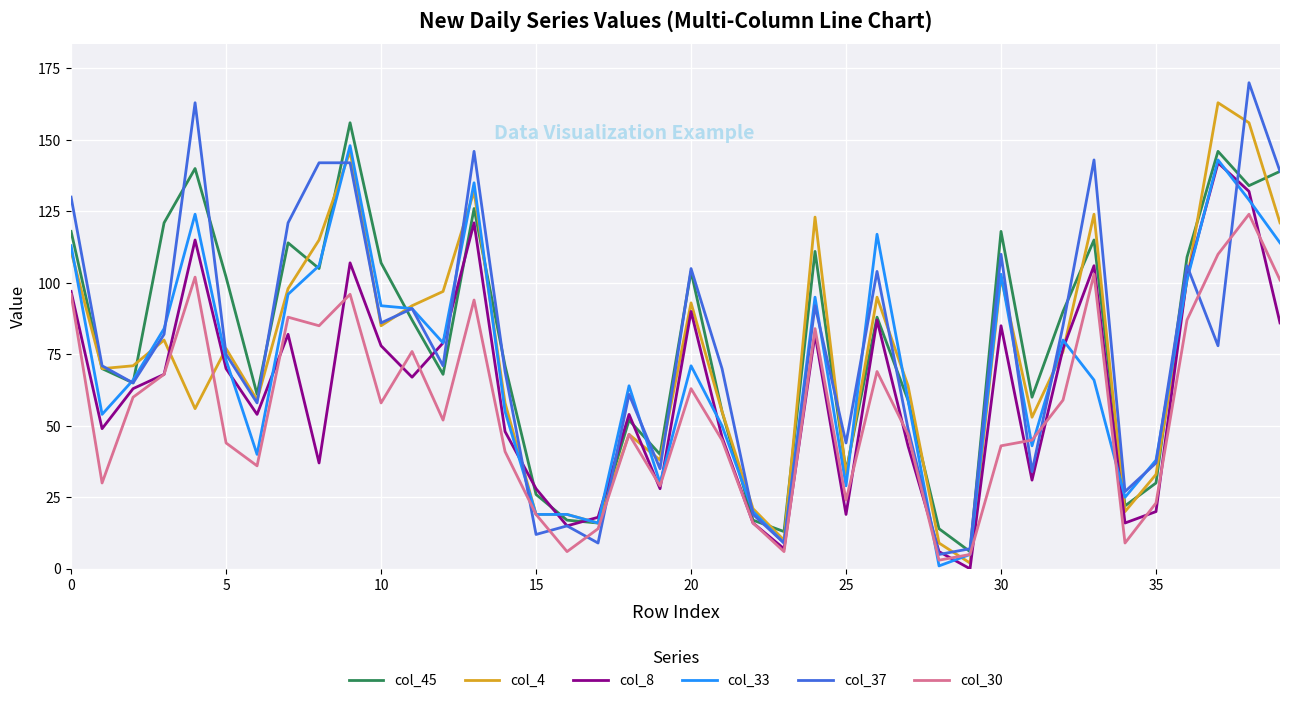

Which series has the widest spread of values?

col_37